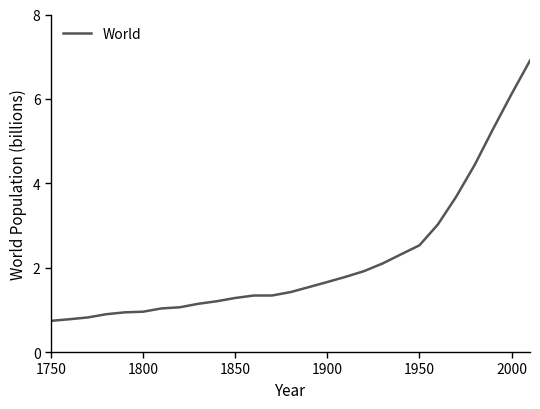

What is the greatest value displayed?

6.9